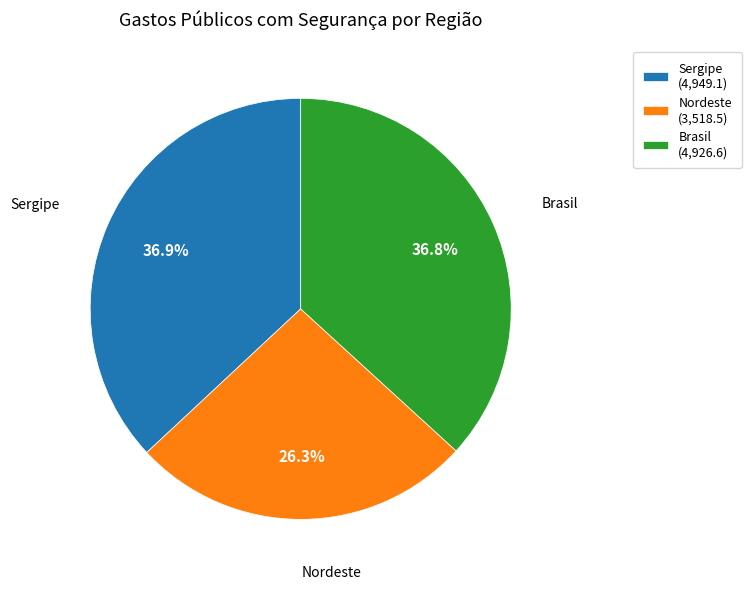

Does Sergipe (4,949.1) account for over 50% of the chart?

No